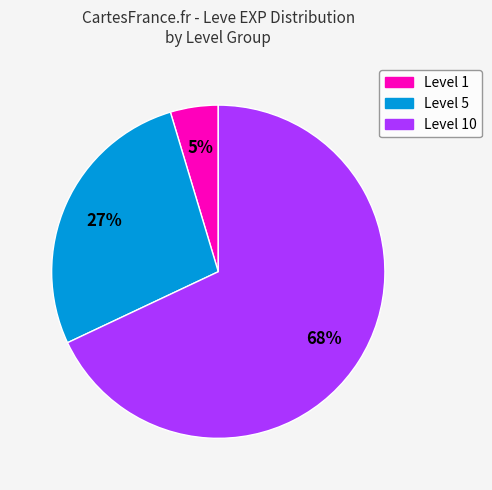

To the nearest percent, what is the average slice percentage?

33%